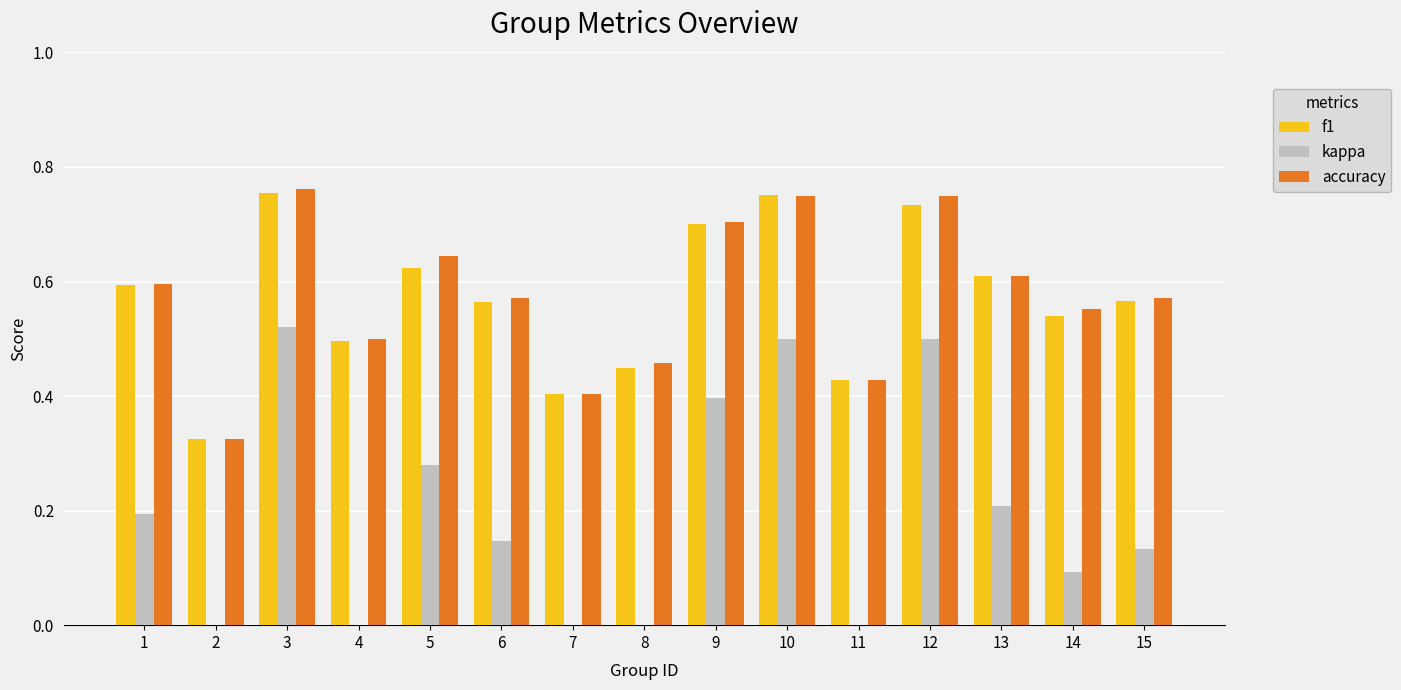

What is the sum of all f1 values?

8.5